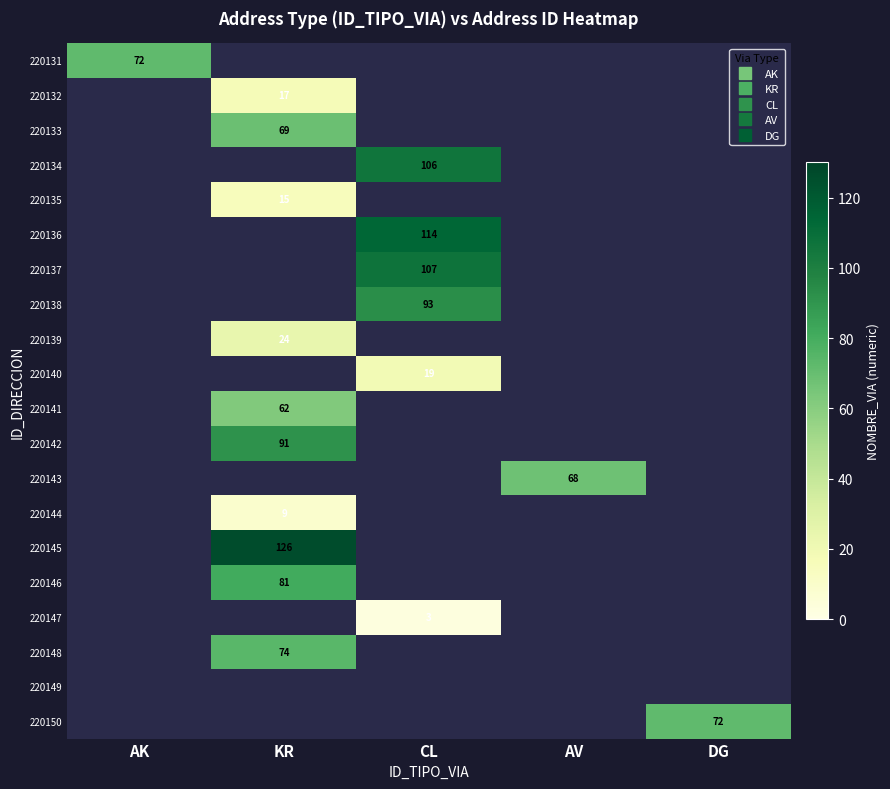

List the labels in order of 220146 value, smallest first.

AK, KR, CL, AV, DG